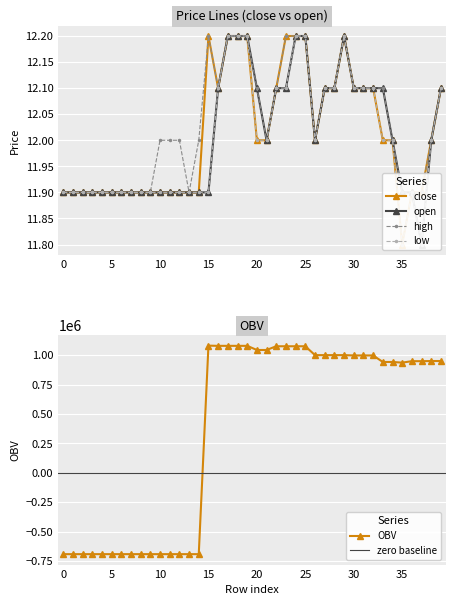

Rank the categories by open value from highest to lowest.

17, 18, 19, 24, 25, 29, 16, 20, 22, 23, 27, 28, 30, 31, 32, 33, 39, 21, 26, 34, 38, 0, 1, 2, 3, 4, 5, 6, 7, 8, 9, 10, 11, 12, 13, 14, 15, 35, 36, 37